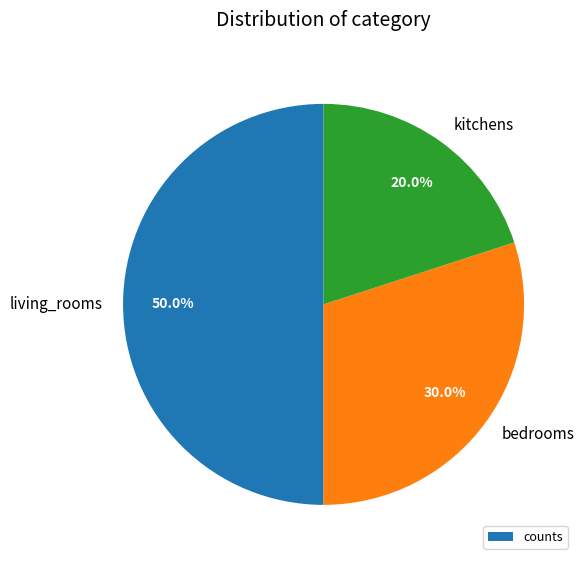

Which category has the smallest portion of the pie?

kitchens